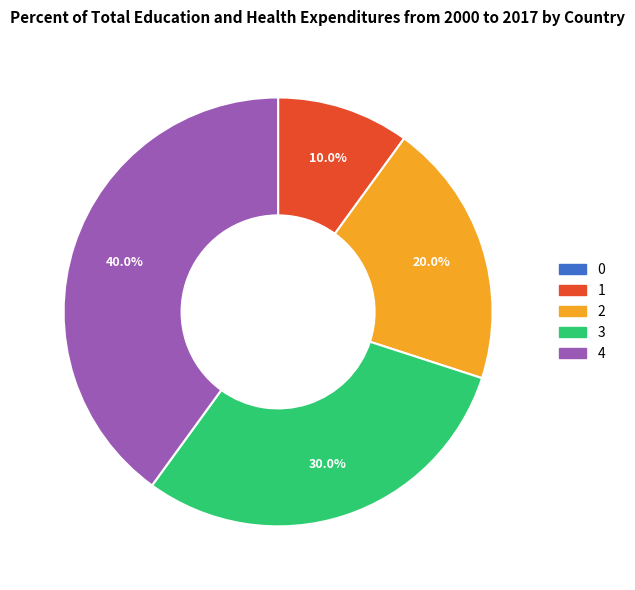

Which category has the biggest portion of the pie?

4